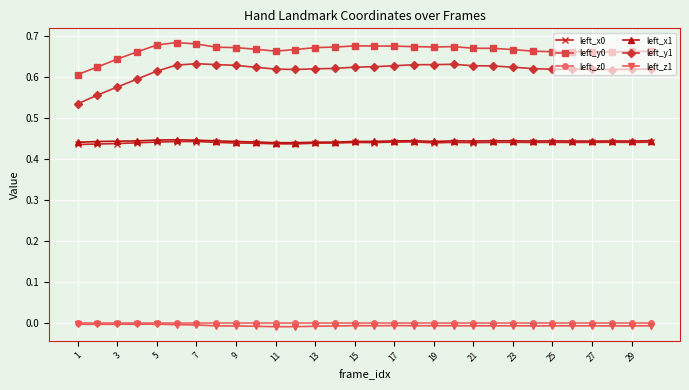

True or false: left_y0 and left_y1 cross at least once.

False